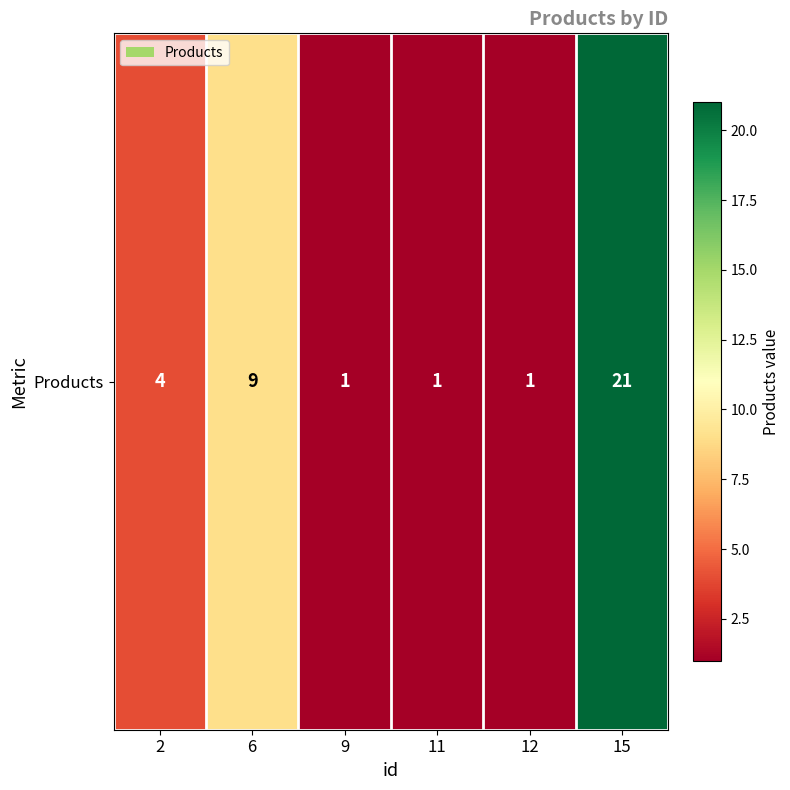

Reading left to right, transcribe all the data shown in this chart.

4	9	1	1	1	21